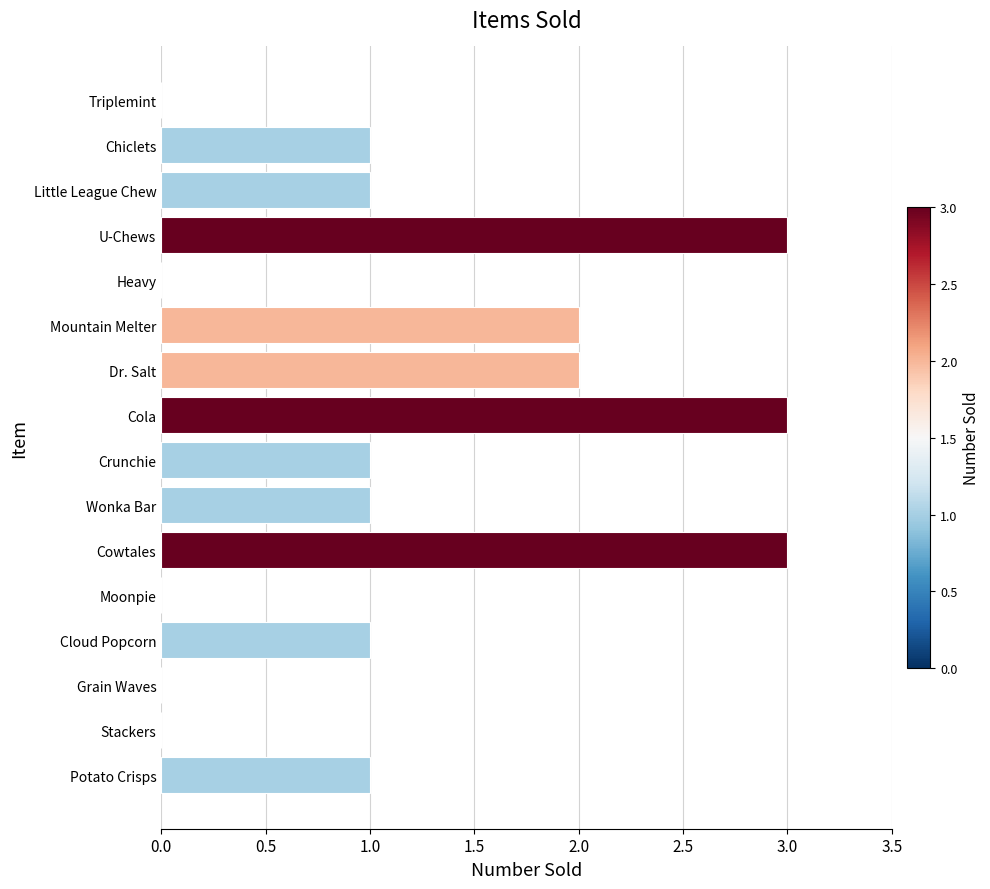

True or false: the data shows 2 at Triplemint.

False